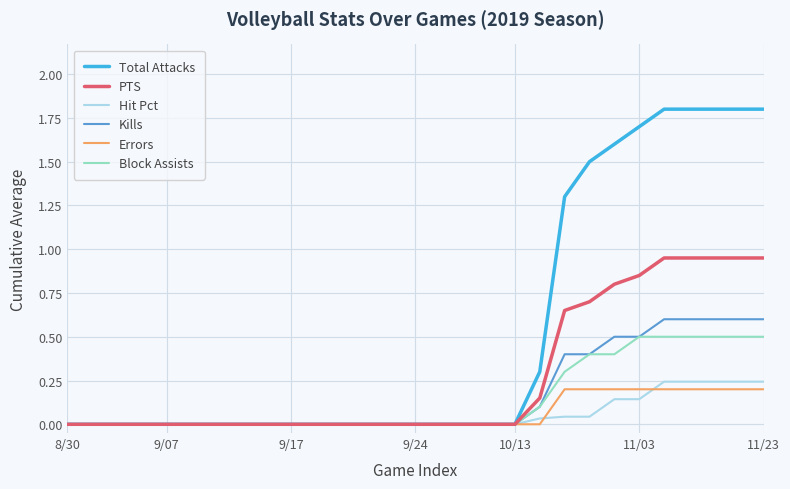

What is the highest value of the Block Assists series?

0.5